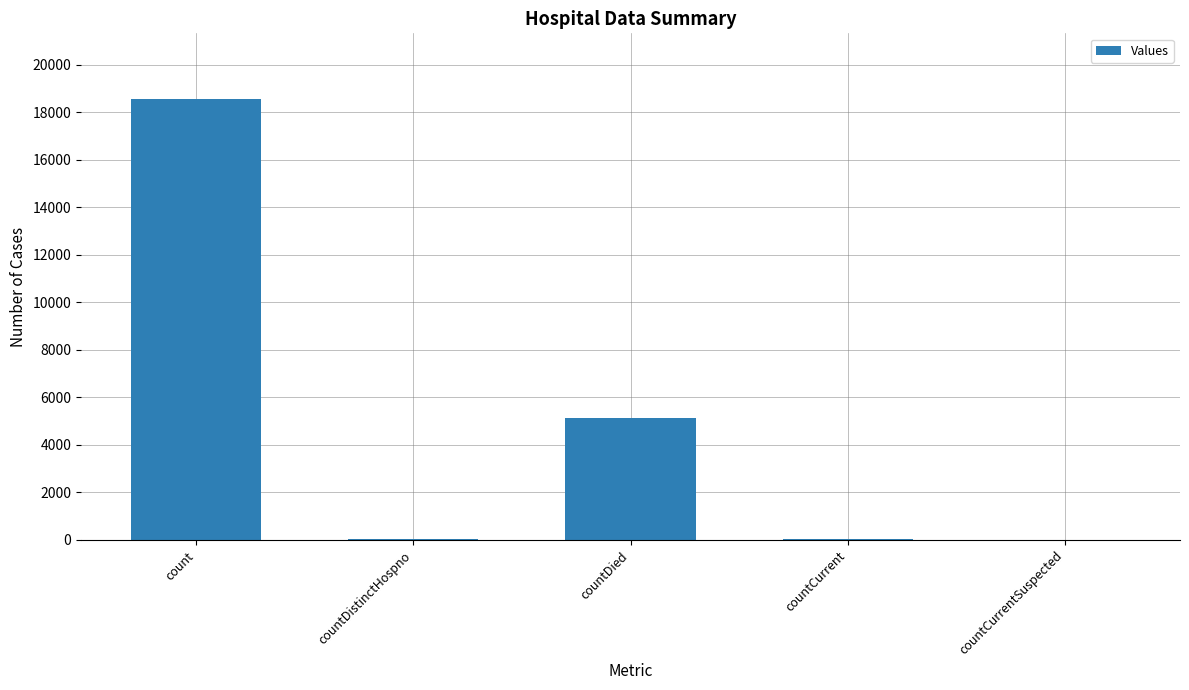

True or false: the data shows 5137 at countDied.

True